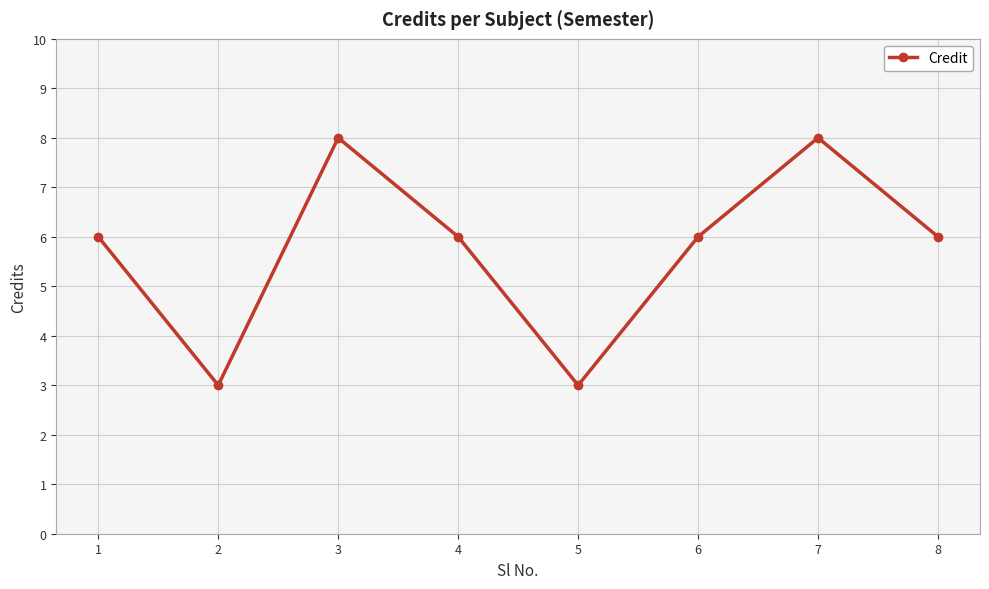

Which has a higher value, 7 or 5?

7